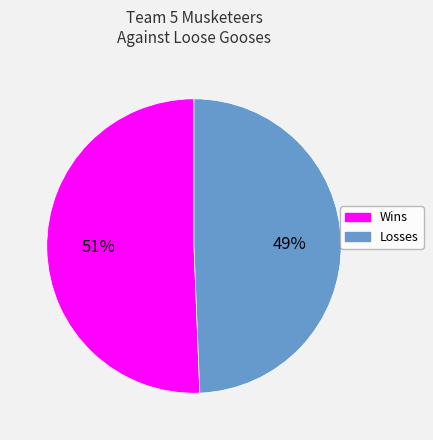

Is there a majority slice in this chart?

Yes